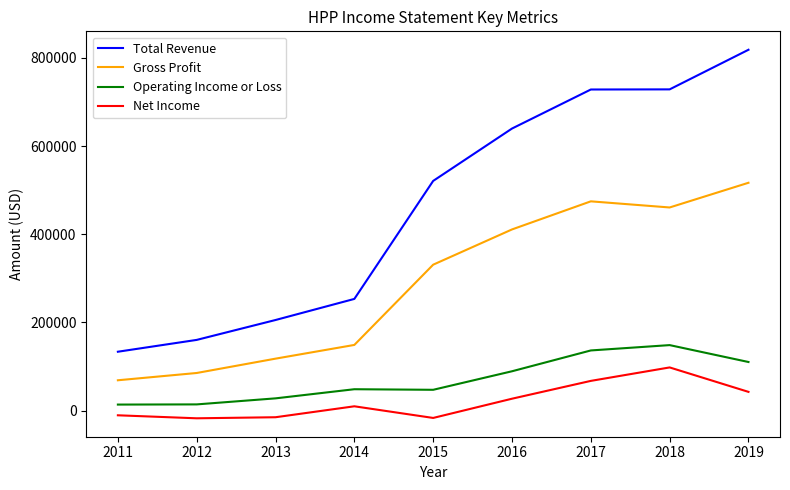

What is the greatest value displayed?

818200